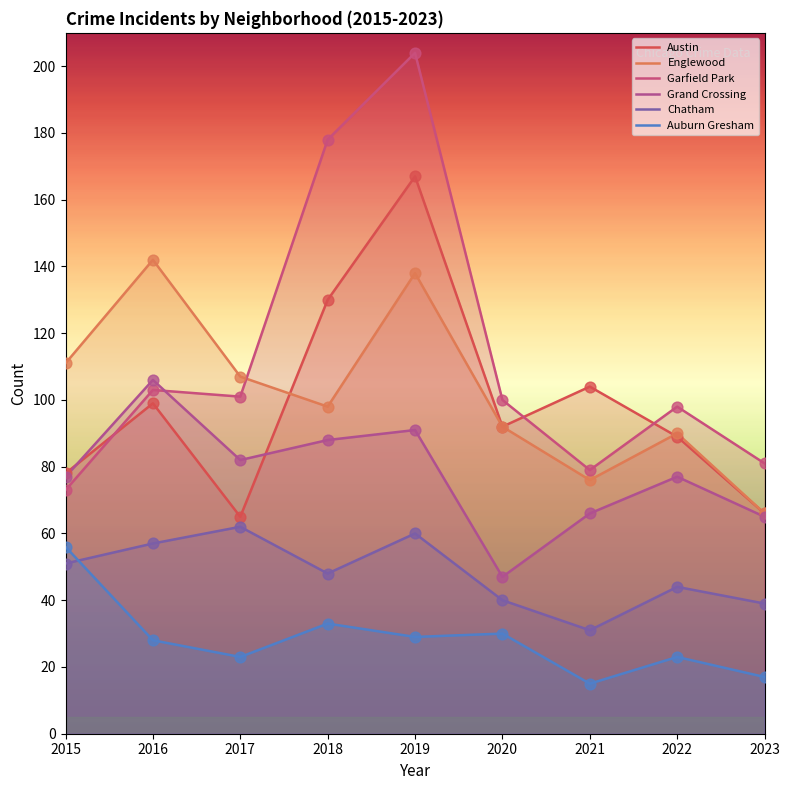

Which series has the largest total across all categories?

Garfield Park